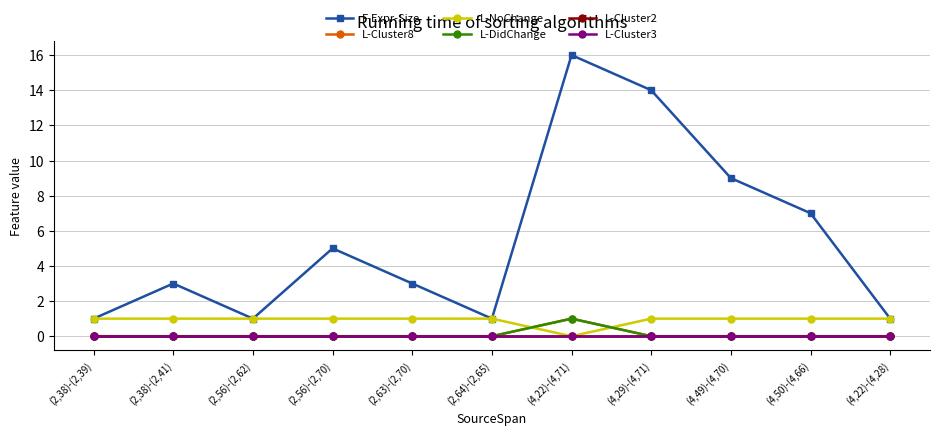

Count the L-Cluster8 values in the range 0 to 1.

11